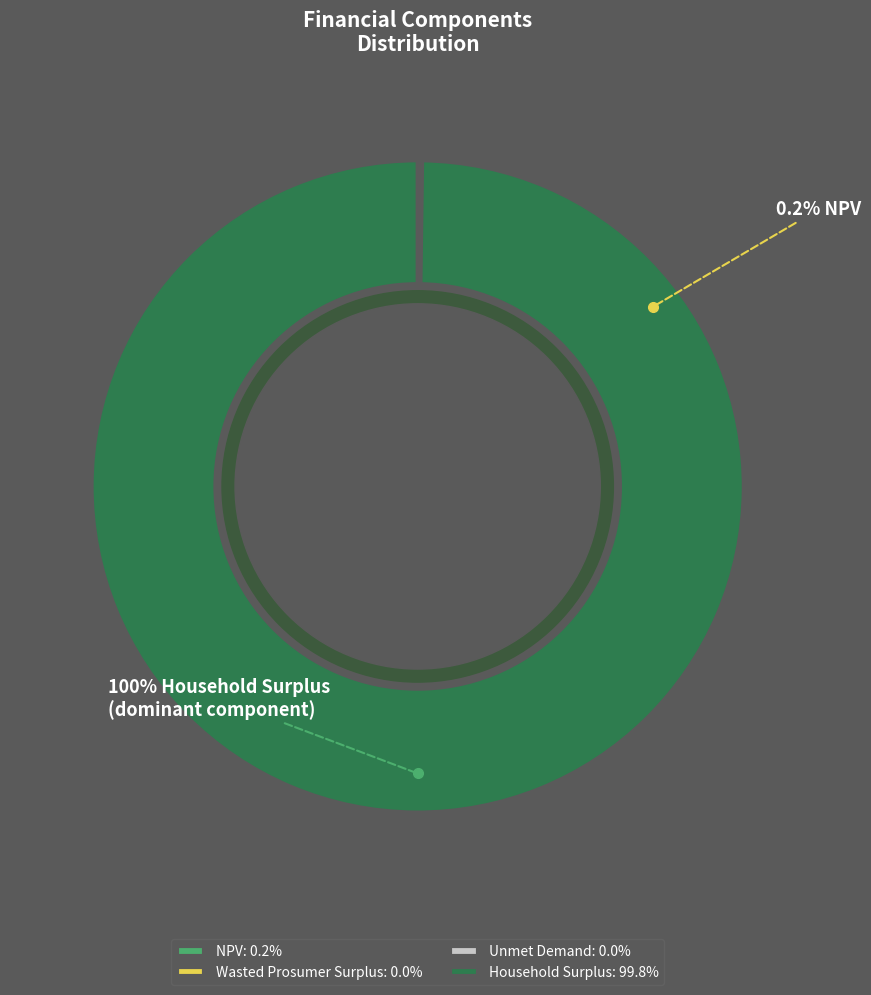

How many segments does this pie chart have?

4